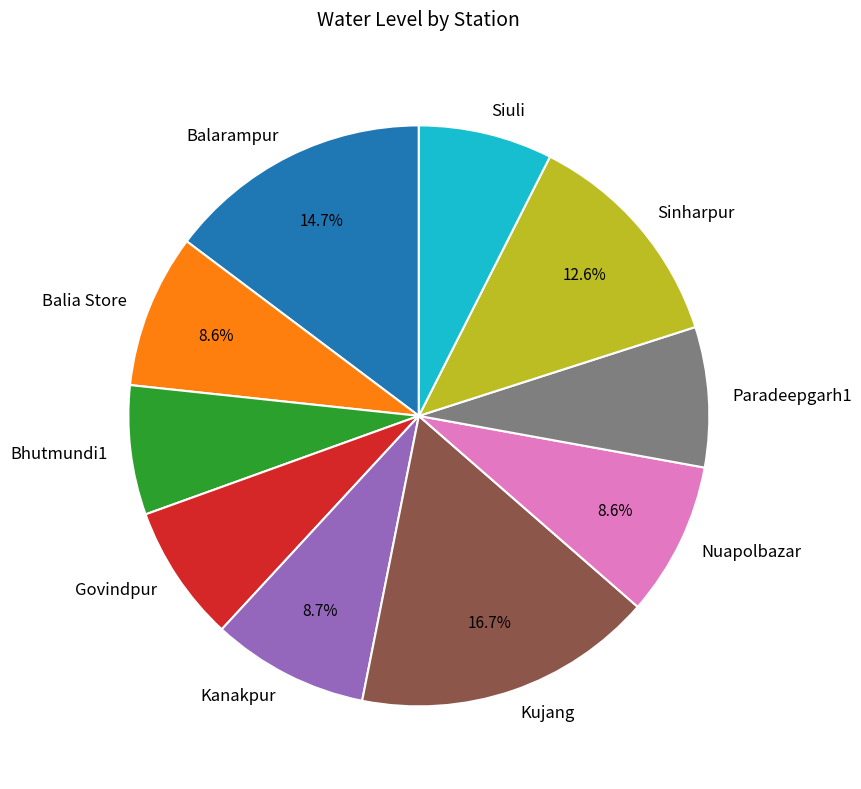

The Kanakpur slice represents 9% of the pie. True or false?

True